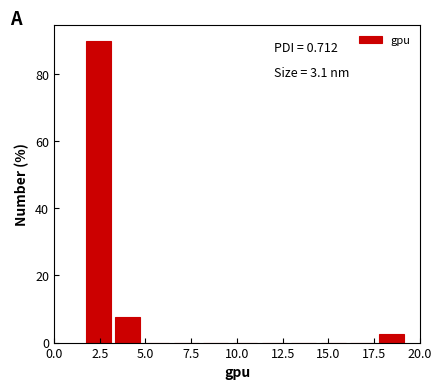

Read against the x-axis, roughly where is the centre of the tallest bar?

2.5